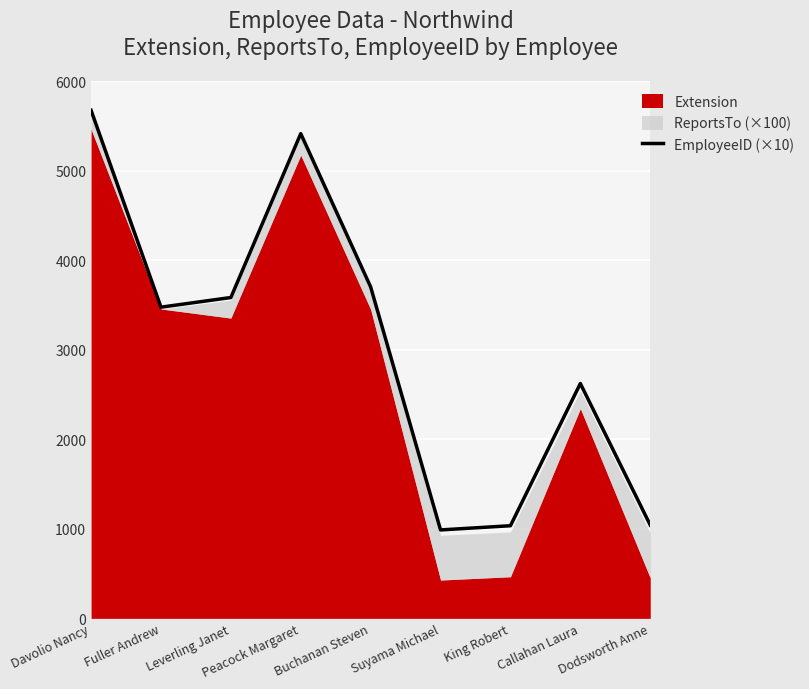

What is the minimum value shown in the chart?

988